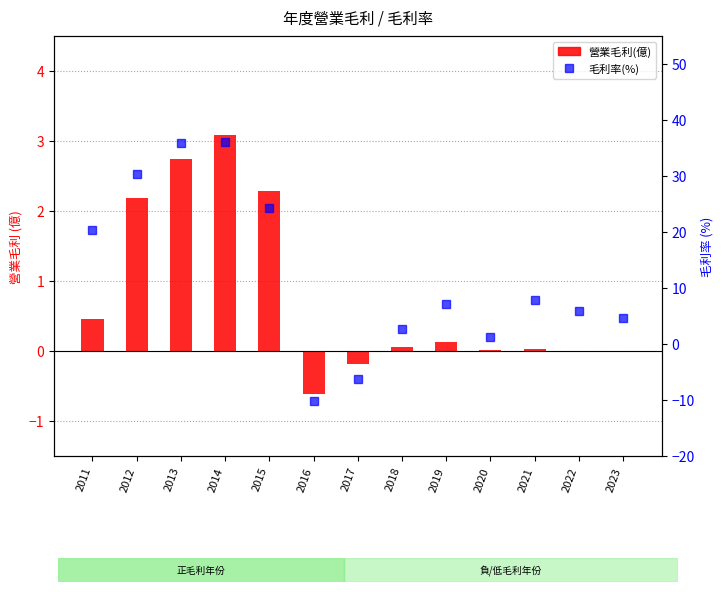

How many values in 營業毛利(億) are above zero?

9